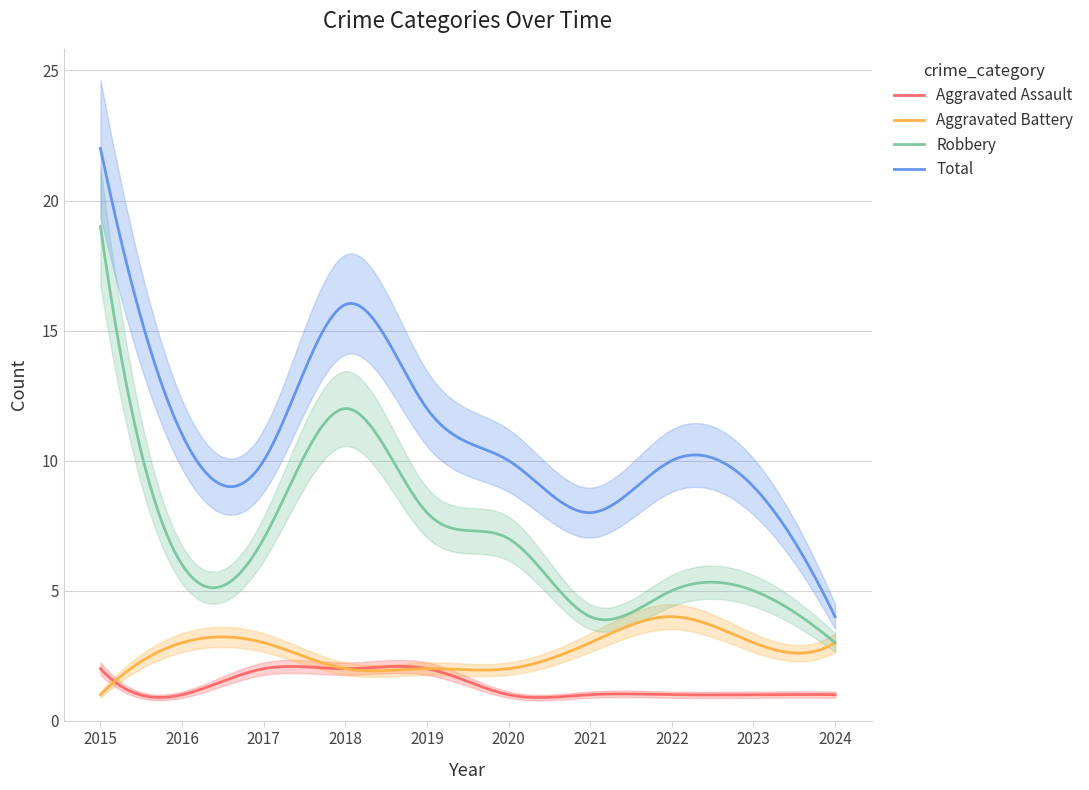

Reading left to right, extract all data points from this chart.

Aggravated Assault: 2	1	2	2	2	1	1	1	1	1
Aggravated Battery: 1	3	3	2	2	2	3	4	3	3
Robbery: 19	6	7	12	8	7	4	5	5	3
Total: 22	11	10	16	12	10	8	10	9	4